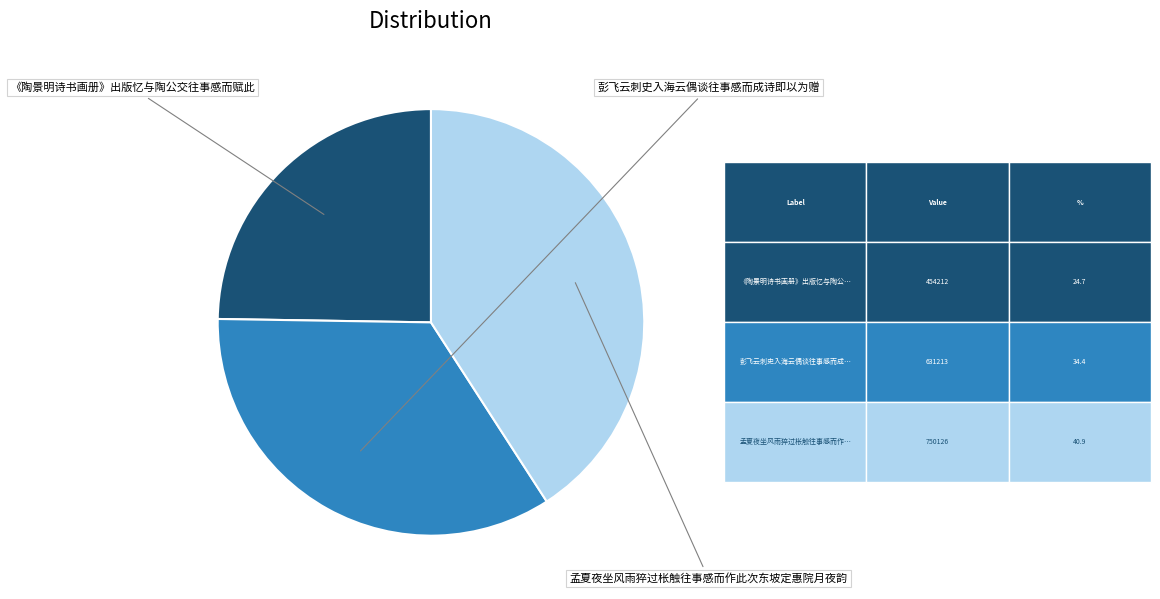

Does 彭飞云刺史入海云偶谈往事感而成诗即以为赠 account for over 50% of the chart?

No